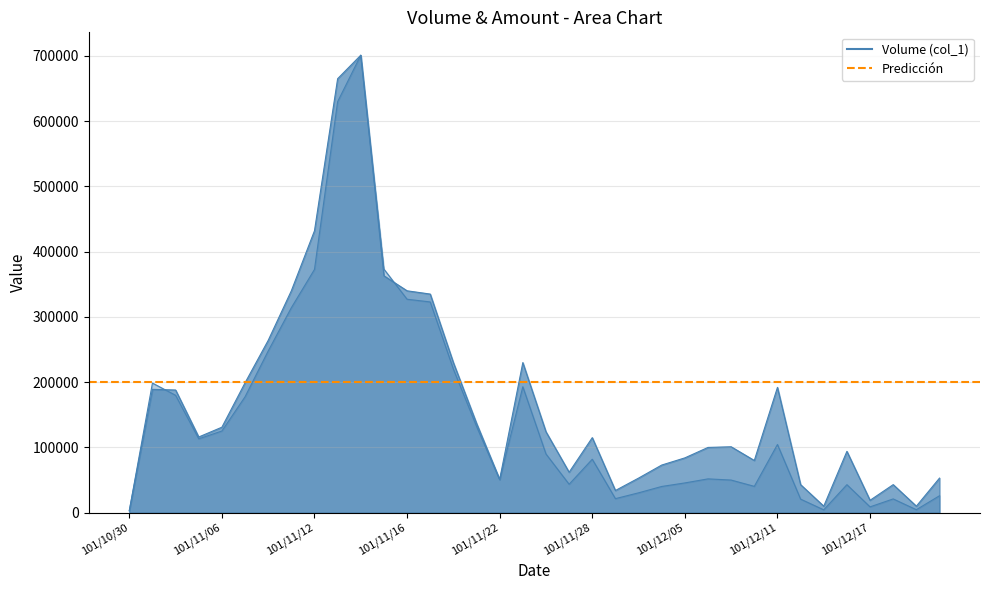

List the series in order of their overall mean, highest first.

Volume (col_1), Amount (col_2)